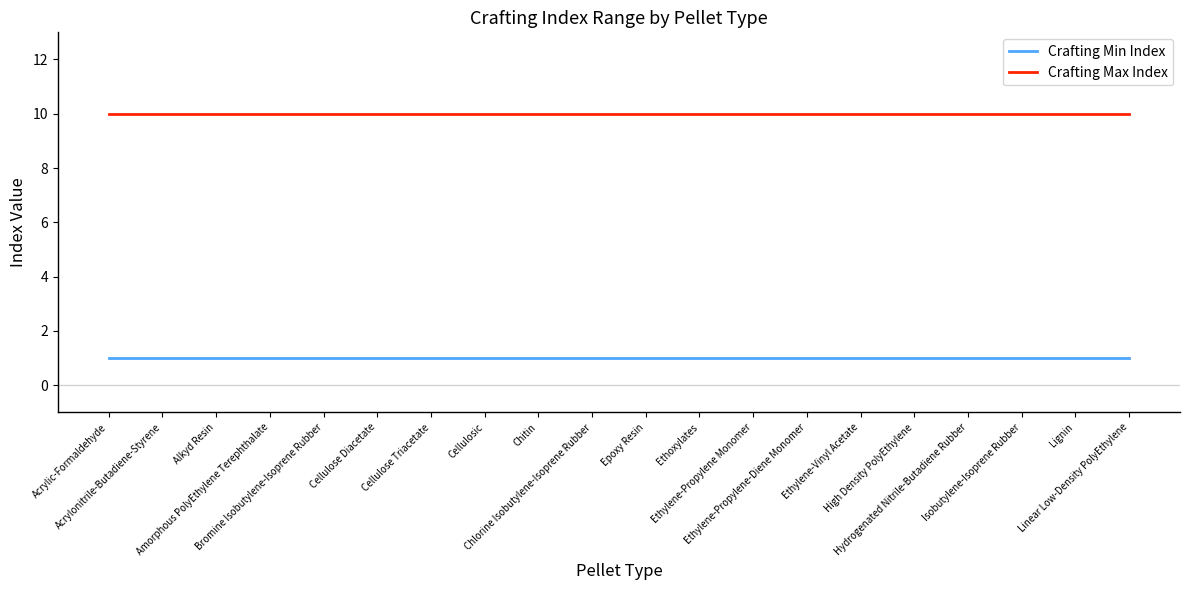

What is the maximum value shown in the chart?

10